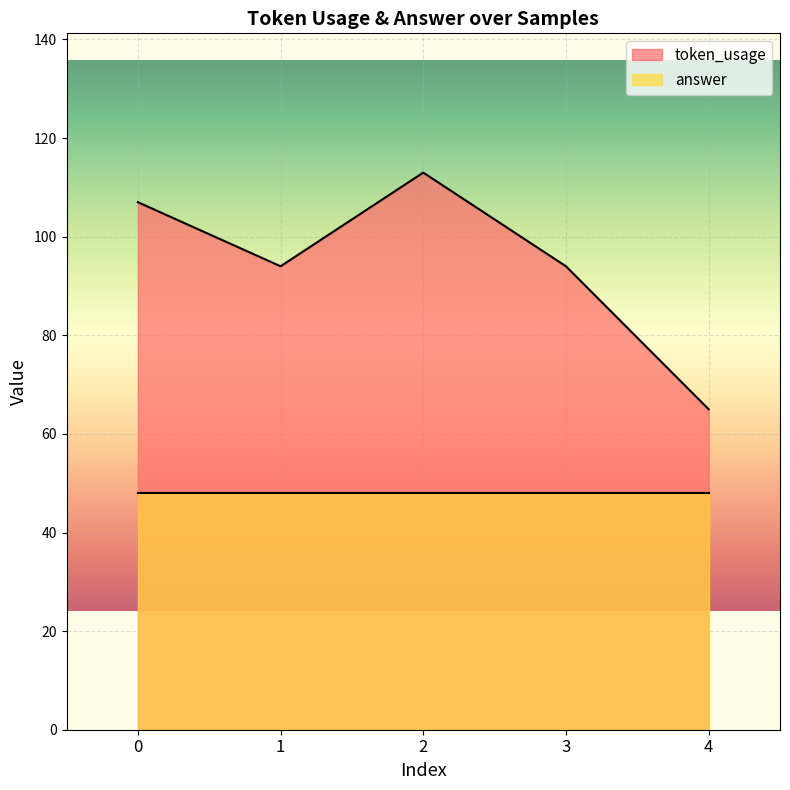

What is the approximate value at 4?

65